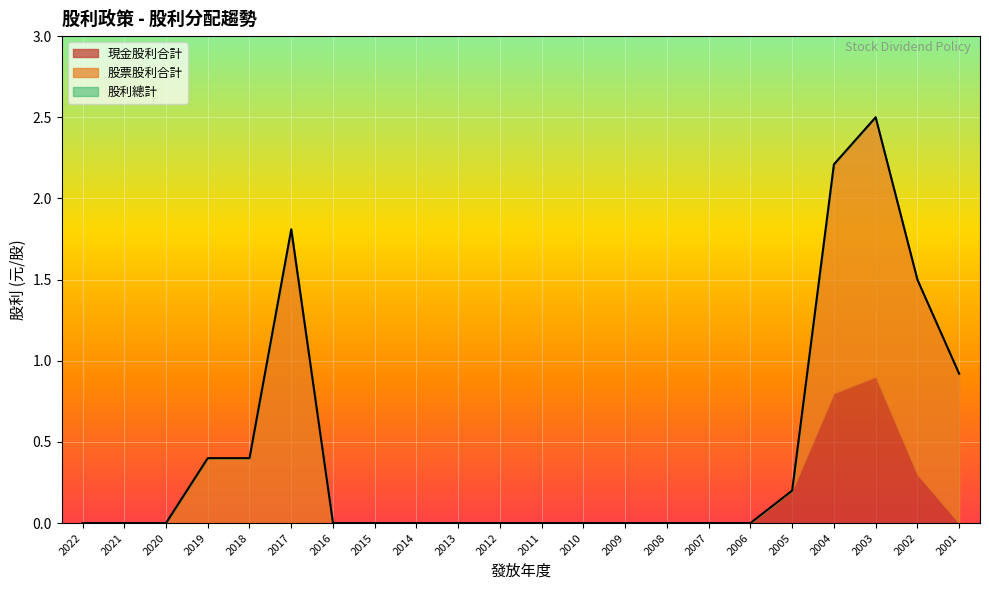

Between 2011 and 2009, which series saw the biggest shift?

現金股利合計